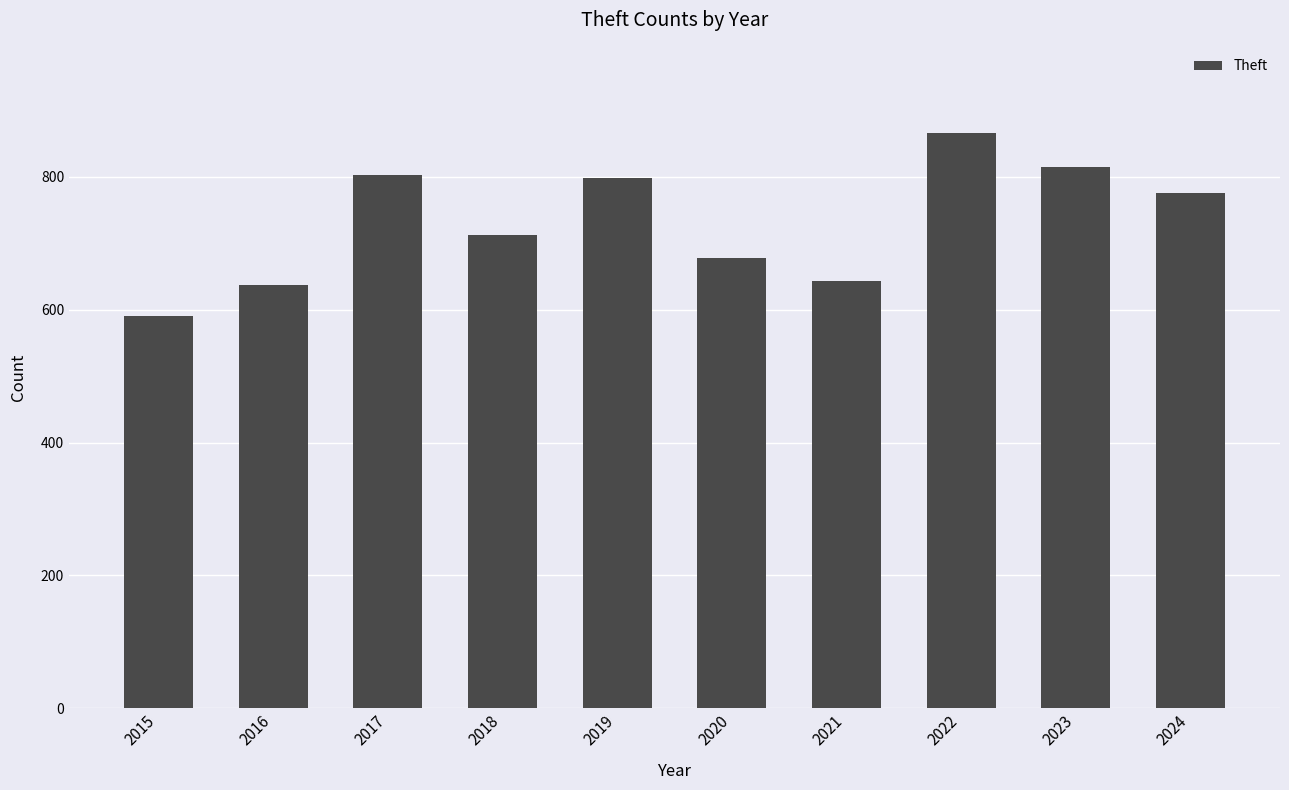

Reading right to left, what are all the values shown in this chart?

2024=776	2023=815	2022=866	2021=643	2020=678	2019=799	2018=713	2017=803	2016=637	2015=590